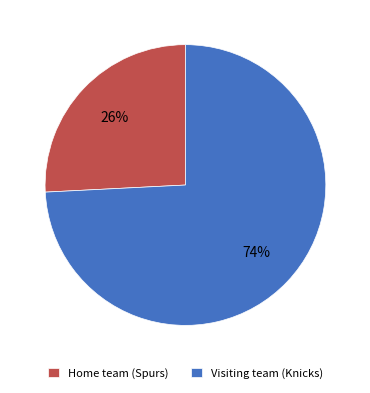

To the nearest percent, what is the average slice percentage?

50%